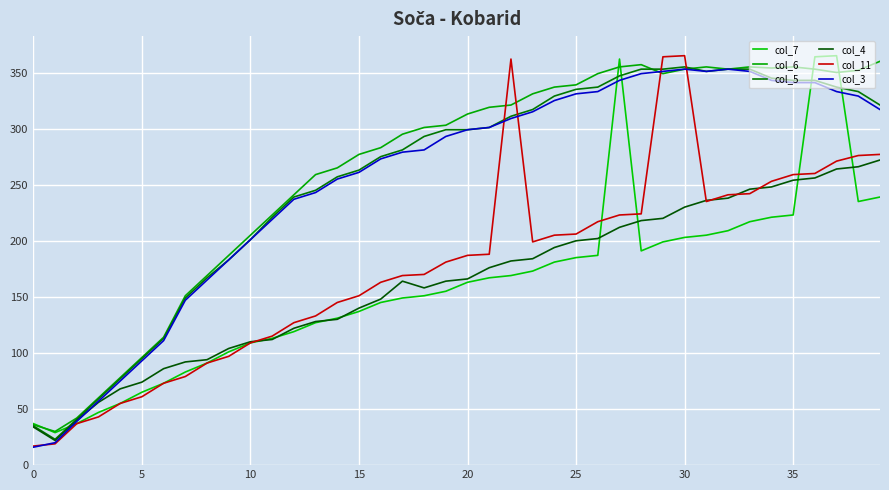

At which category does the chart reach its peak across all series?

37